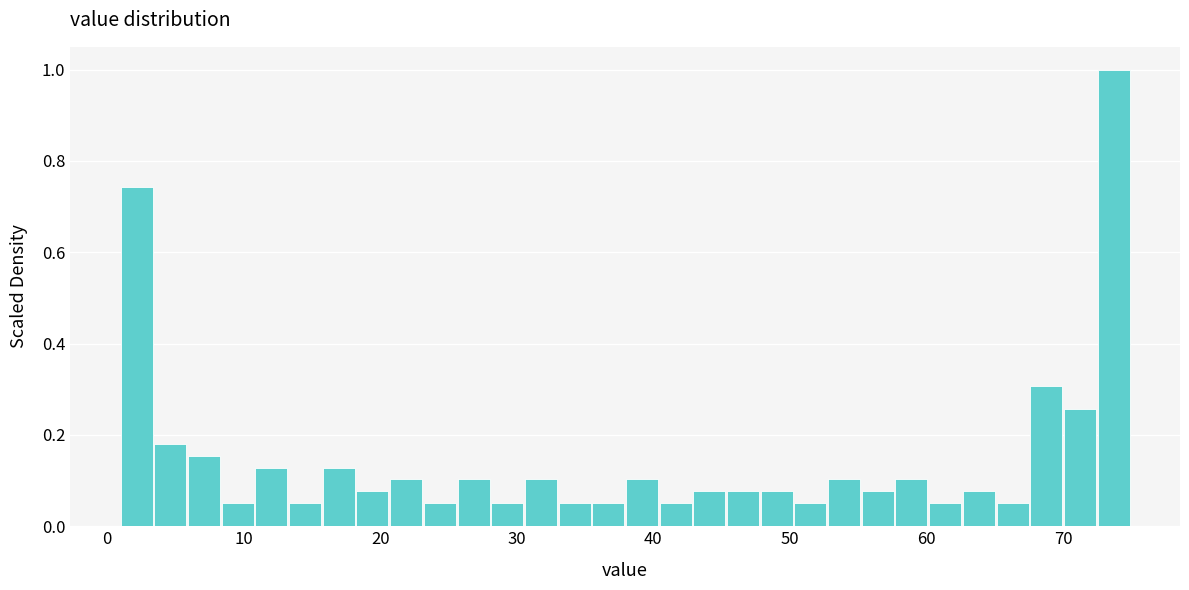

Read against the x-axis, roughly where is the centre of the tallest bar?

74